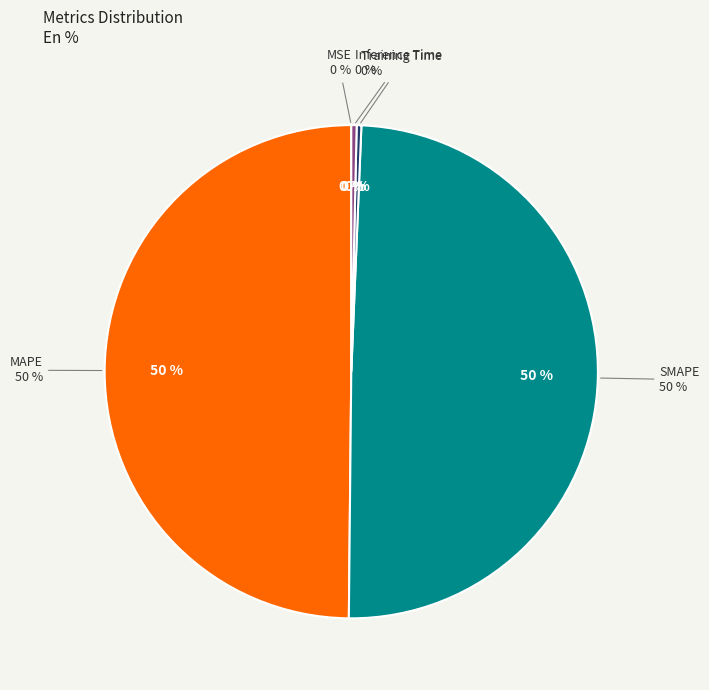

What is the change in value from MAPE to Training Time?

-1.3